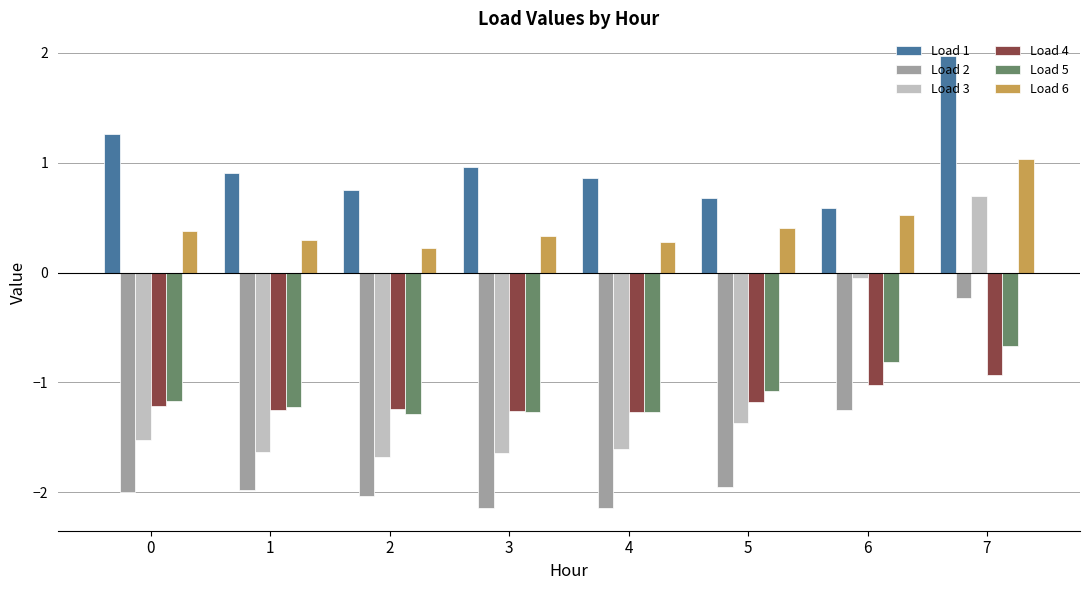

What is the difference between the Load 5 values at 6 and 1?

0.4